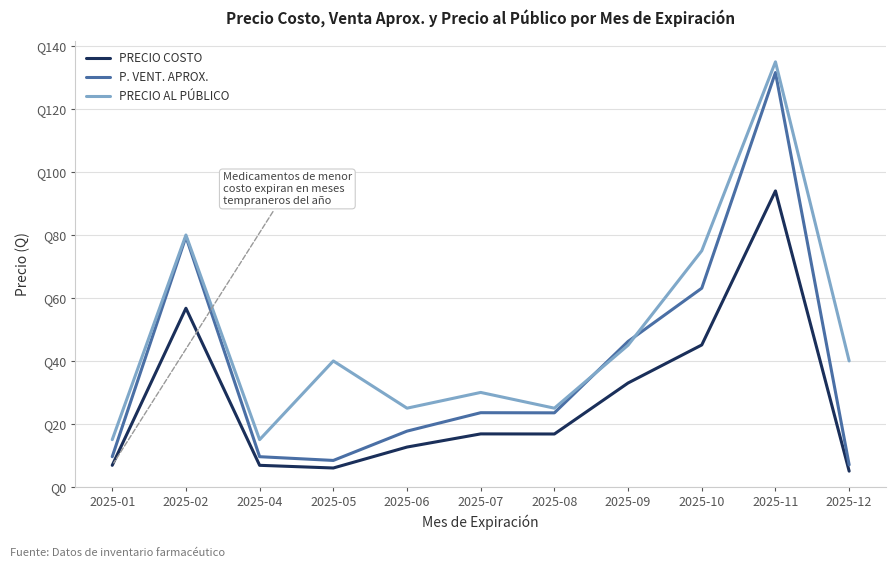

Does the chart display data point markers on the line(s)?

No